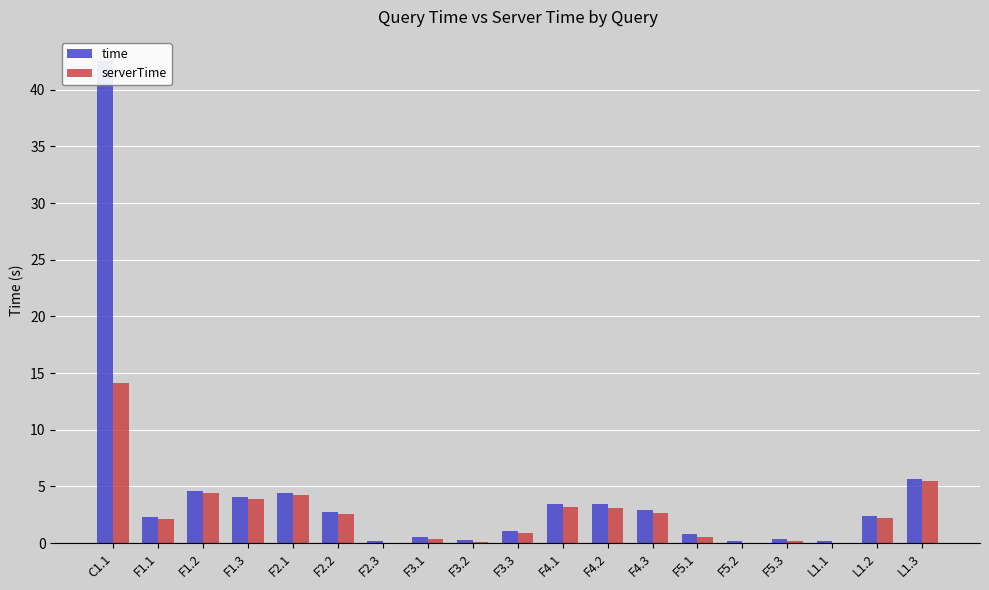

At F1.3, list the series in order from largest to smallest.

time, serverTime